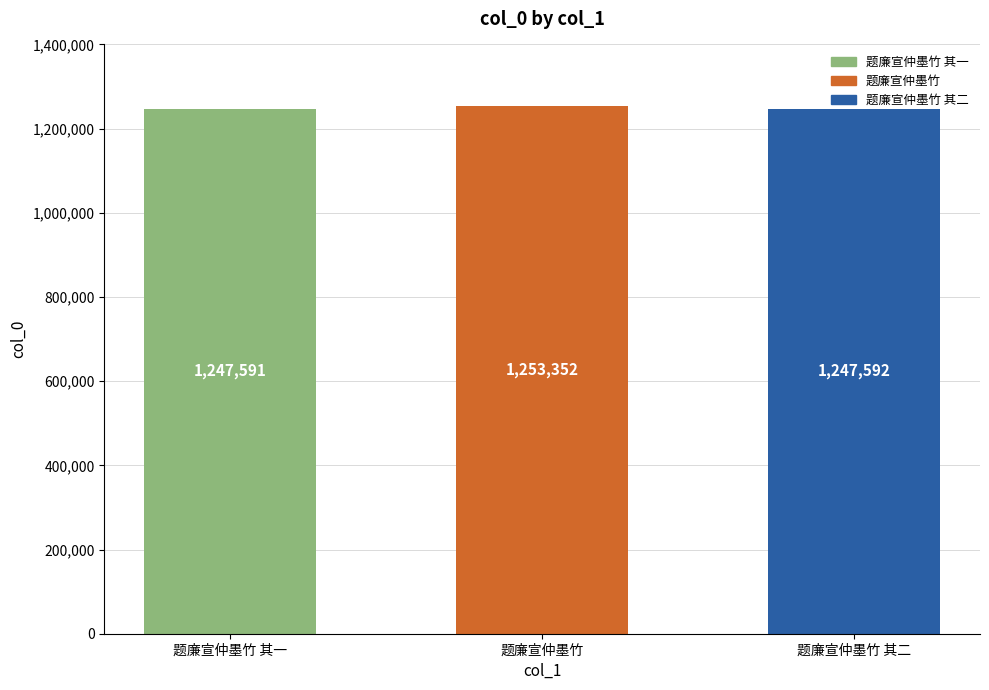

What is the label of the 3rd bar from the right?

题廉宣仲墨竹 其一